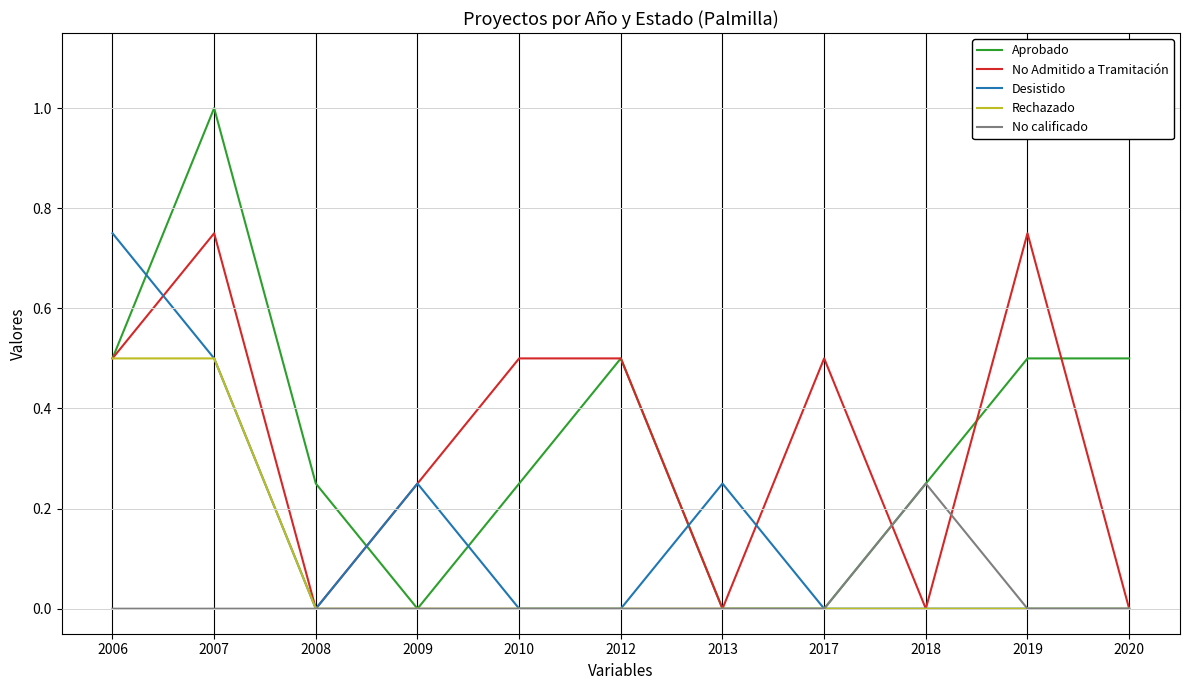

Is the value of No calificado at 2010 greater than the value of Desistido at 2009?

No